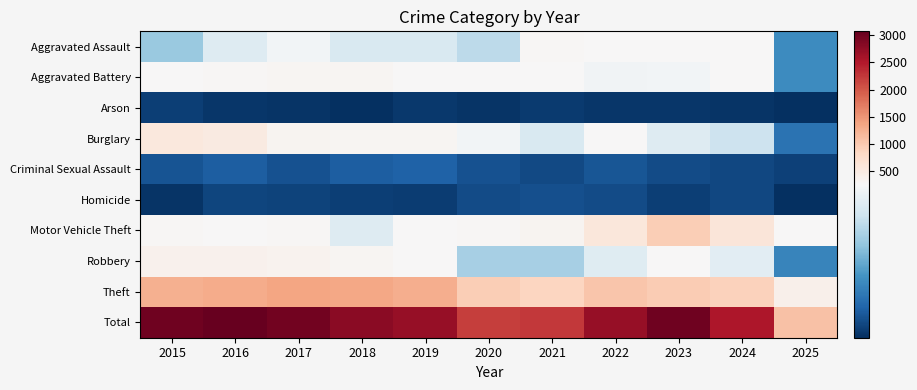

Reading right to left, transcribe all the data shown in this chart.

Aggravated Assault: 2025=100	2024=267	2023=259	2022=264	2021=295	2020=192	2019=220	2018=220	2017=251	2016=225	2015=164
Aggravated Battery: 2025=100	2024=259	2023=251	2022=249	2021=270	2020=268	2019=267	2018=302	2017=303	2016=298	2015=259
Arson: 2025=9	2024=12	2023=15	2022=15	2021=18	2020=12	2019=16	2018=8	2017=12	2016=14	2015=22
Burglary: 2025=74	2024=205	2023=225	2022=263	2021=220	2020=250	2019=308	2018=319	2017=339	2016=505	2015=552
Criminal Sexual Assault: 2025=25	2024=30	2023=35	2022=44	2021=33	2020=40	2019=55	2018=51	2017=41	2016=51	2015=43
Homicide: 2025=8	2024=30	2023=23	2022=35	2021=38	2020=34	2019=21	2018=23	2017=27	2016=28	2015=13
Motor Vehicle Theft: 2025=257	2024=588	2023=943	2022=569	2021=332	2020=287	2019=262	2018=225	2017=285	2016=272	2015=299
Robbery: 2025=92	2024=230	2023=257	2022=227	2021=175	2020=174	2019=263	2018=302	2017=356	2016=381	2015=372
Theft: 2025=409	2024=902	2023=980	2022=1032	2021=856	2020=954	2019=1288	2018=1337	2017=1359	2016=1297	2015=1263
Total: 2025=1074	2024=2523	2023=2988	2022=2698	2021=2237	2020=2211	2019=2700	2018=2787	2017=2973	2016=3071	2015=2987